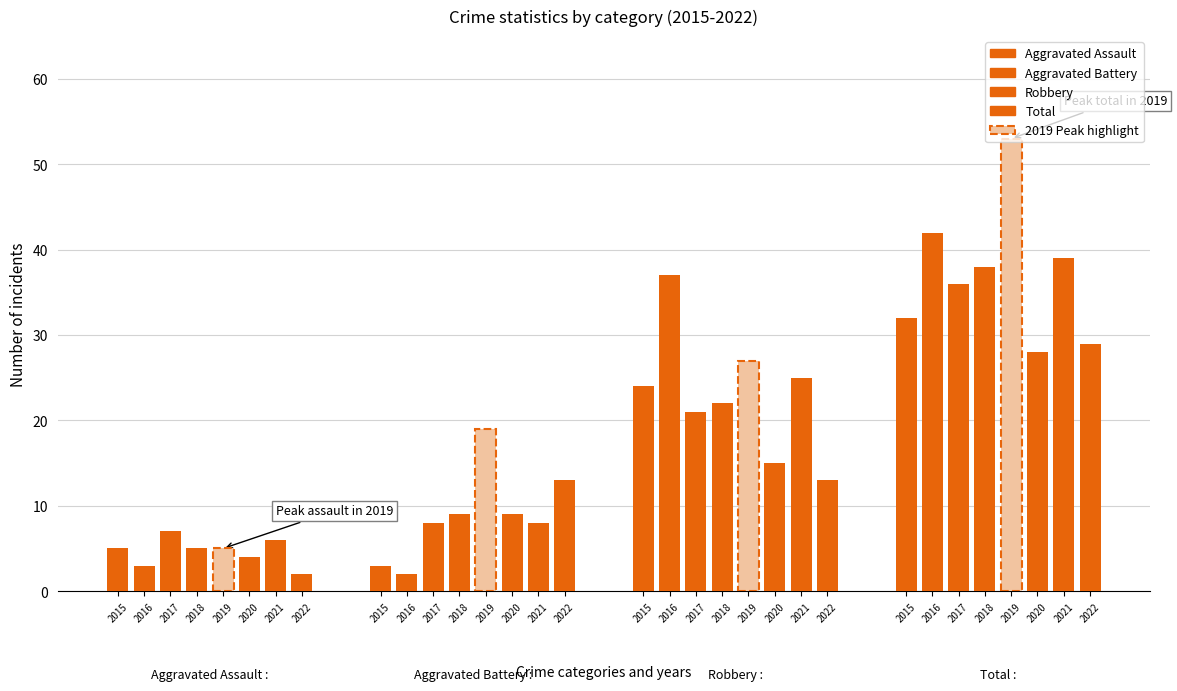

Is the value of Aggravated Battery at 2017 greater than the value of Total at 2016?

No